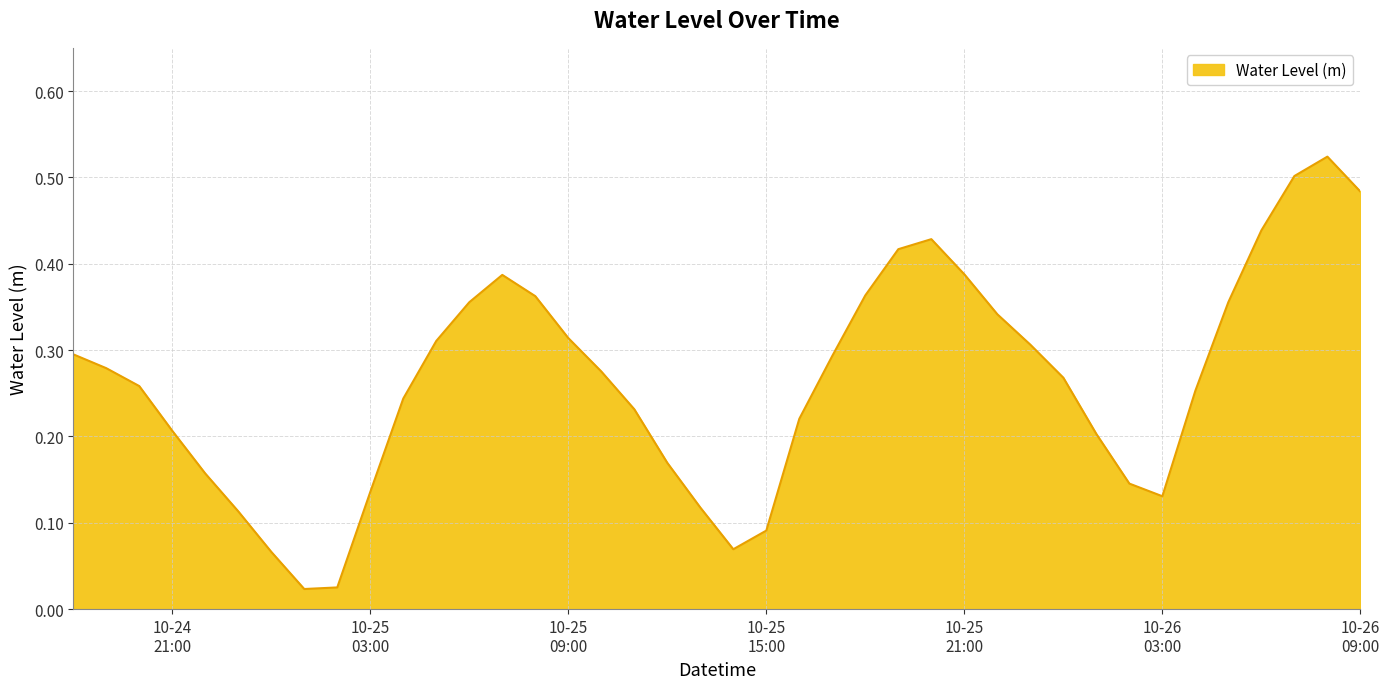

Count the number of categories in the chart.

40